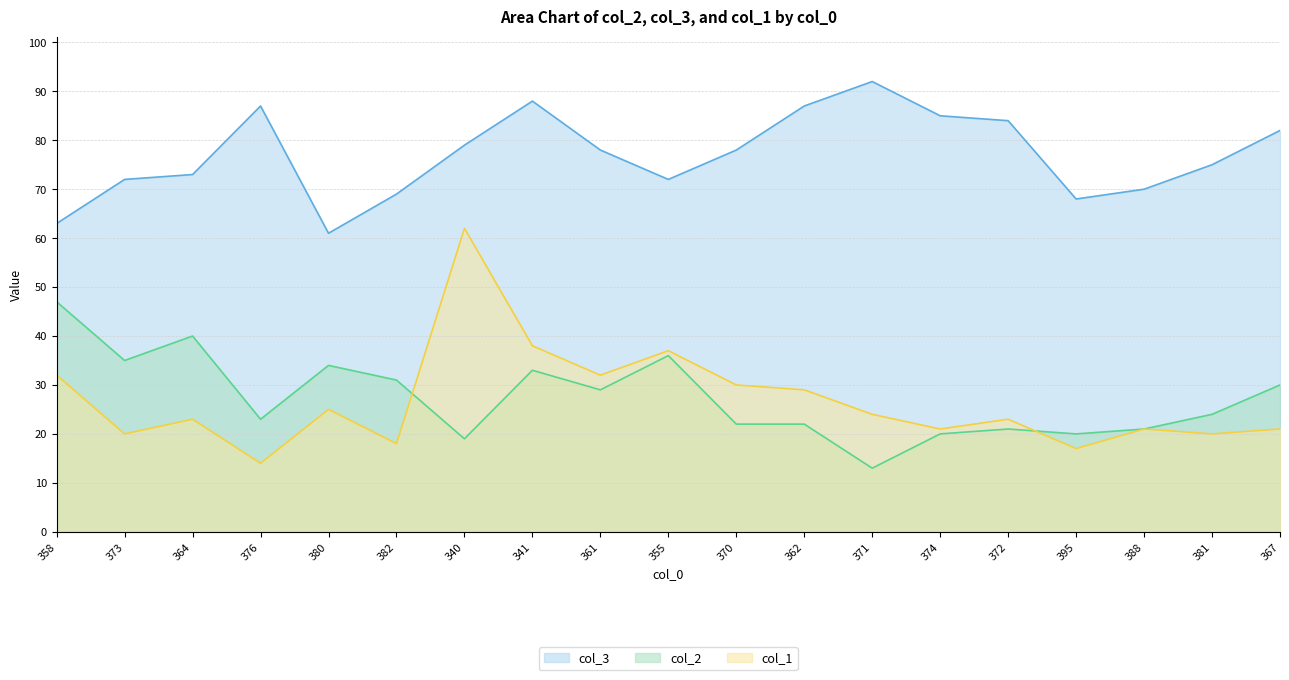

What is the difference between the maximum and minimum values in the col_1 series?

48